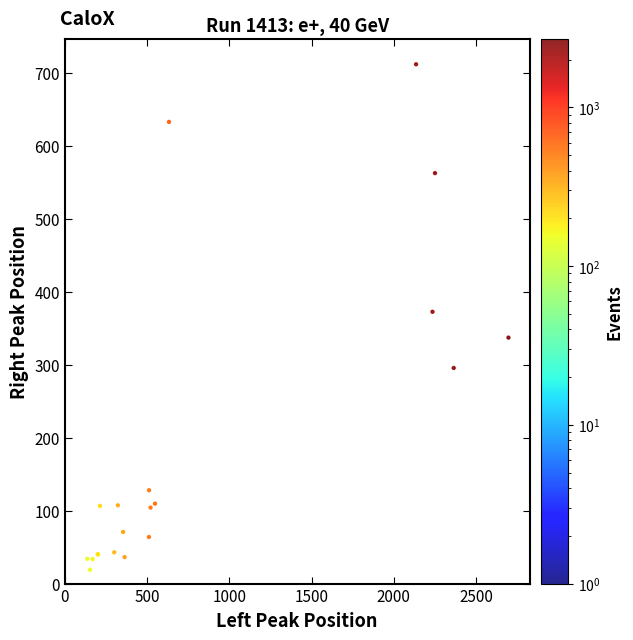

What Y value in the scatter plot is closest to 365?

372.7